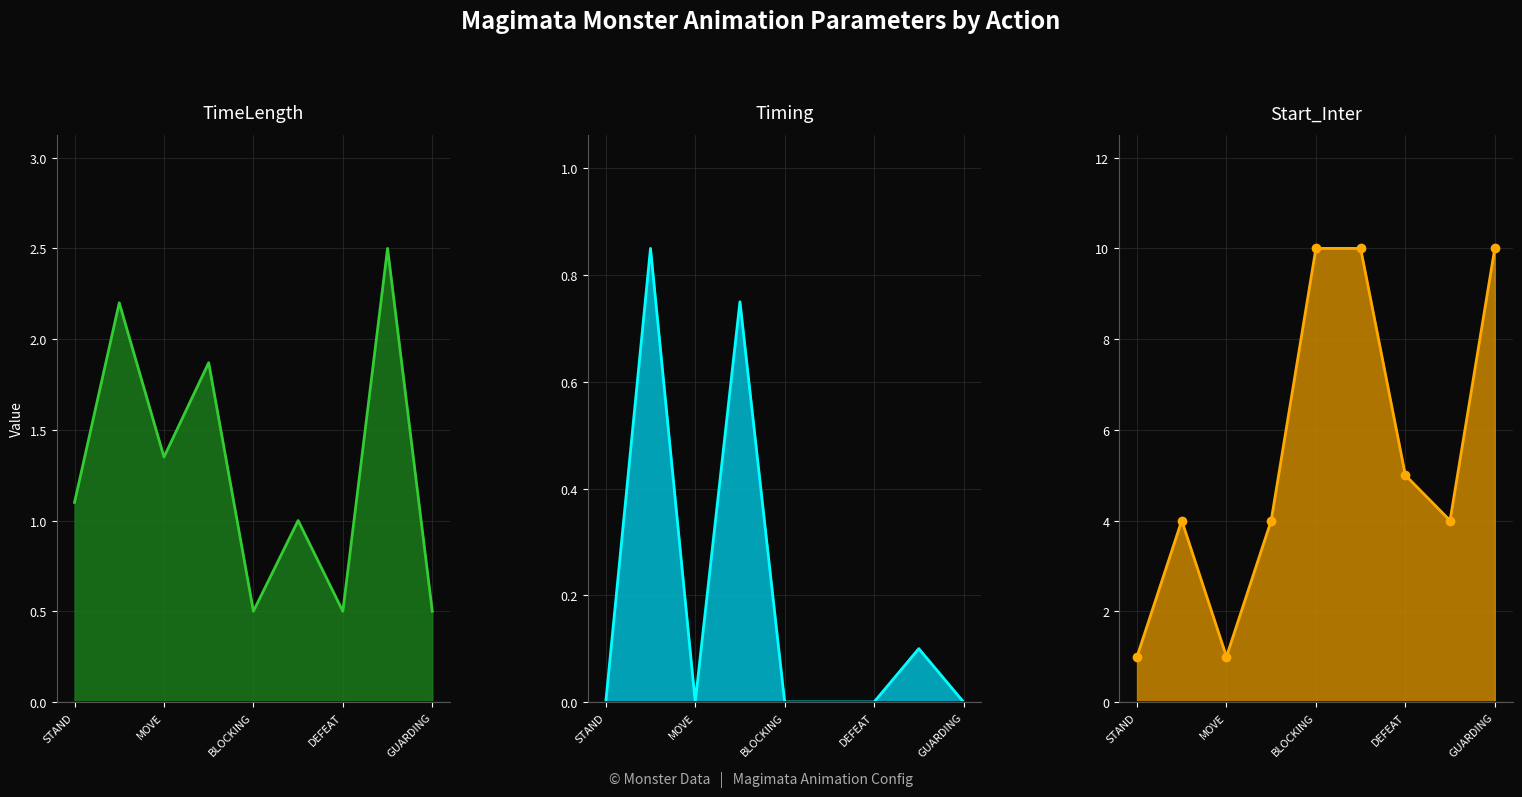

Rank the series by their average value, from highest to lowest.

Start_Inter, TimeLength, Timing